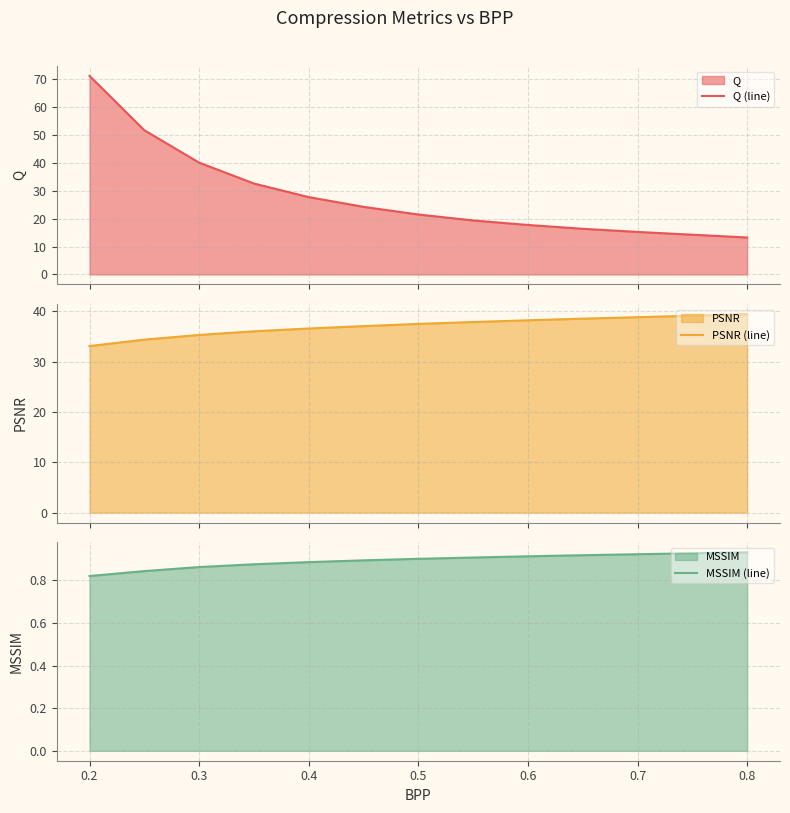

What are all the series names shown in the legend?

Q (line), PSNR (line), MSSIM (line)